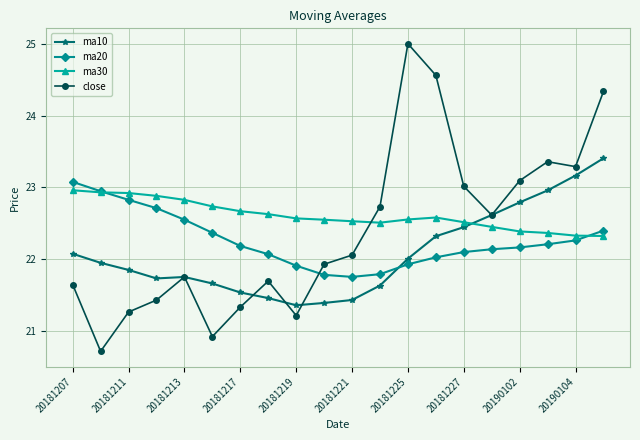

Rank the series by their maximum value, from highest to lowest.

close, ma10, ma20, ma30